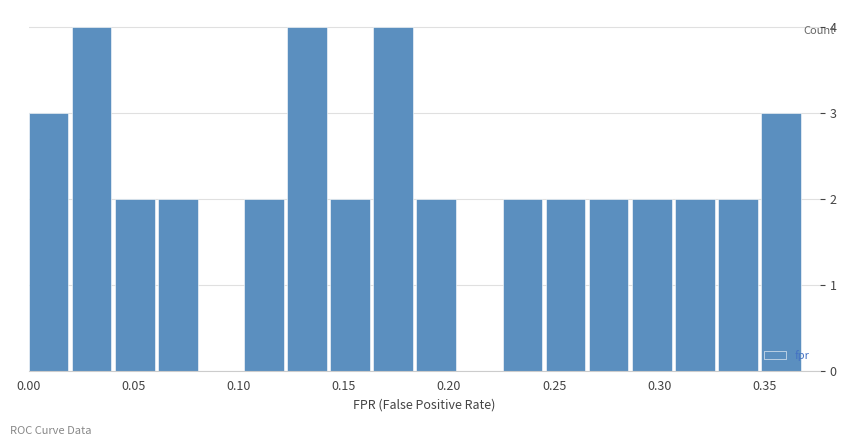

How tall is the bar that spans 0.125 to 0.145 on the x-axis? Neither the bar edges nor the heights are printed on the chart, so give them approximately, as read against the axes.

4